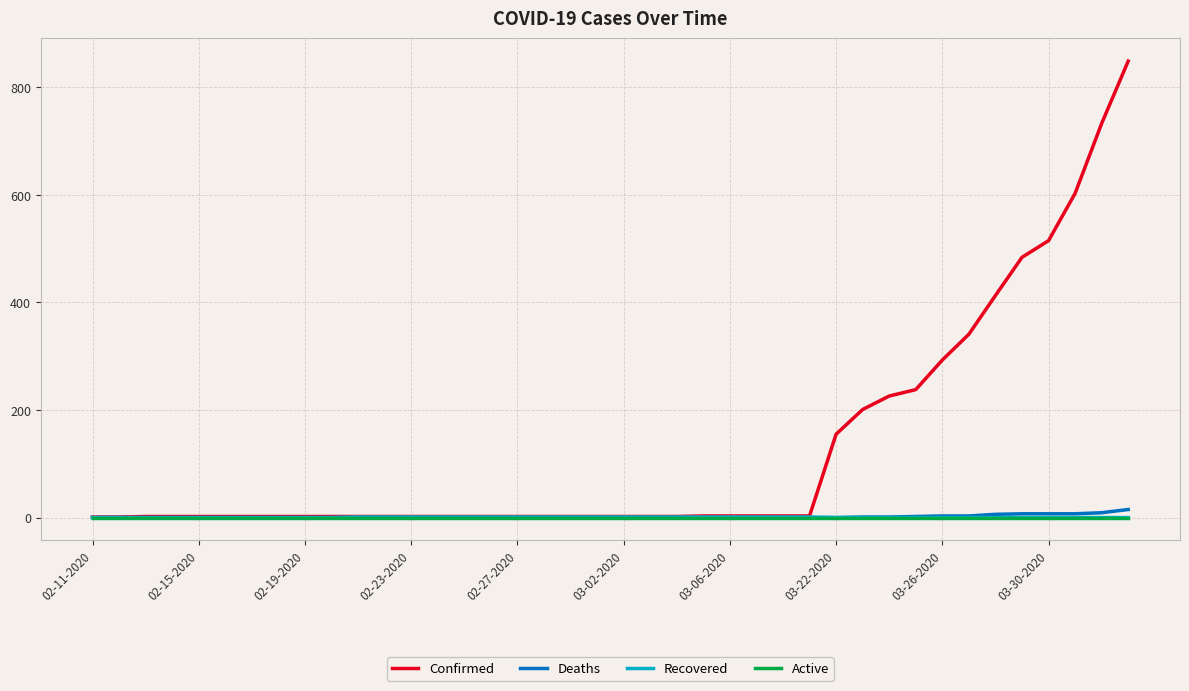

What is the maximum value shown in the chart?

849